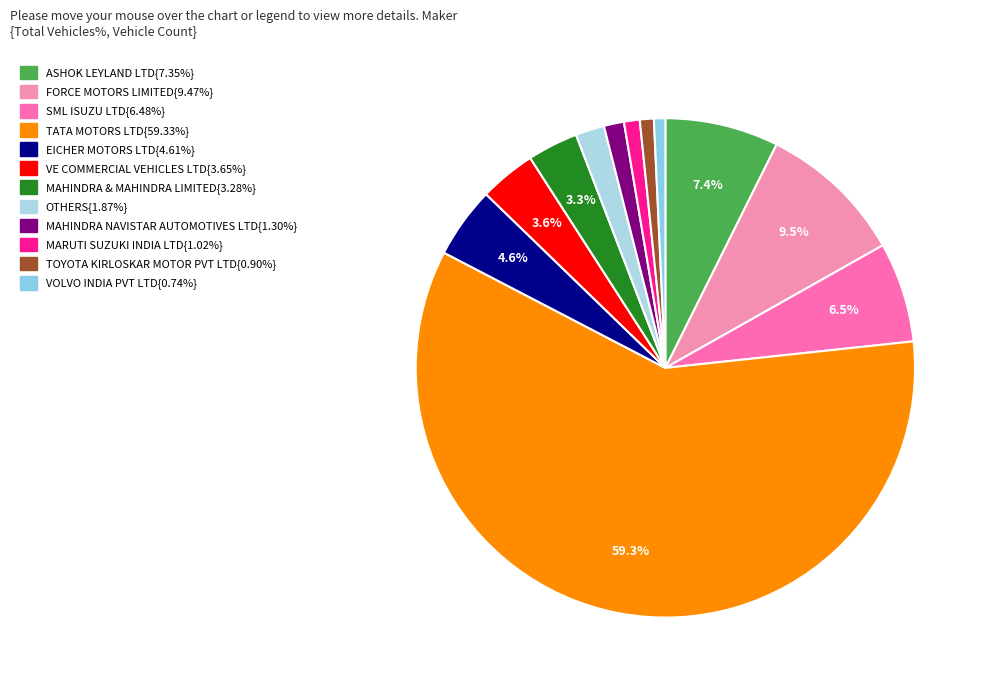

How many segments does this pie chart have?

12